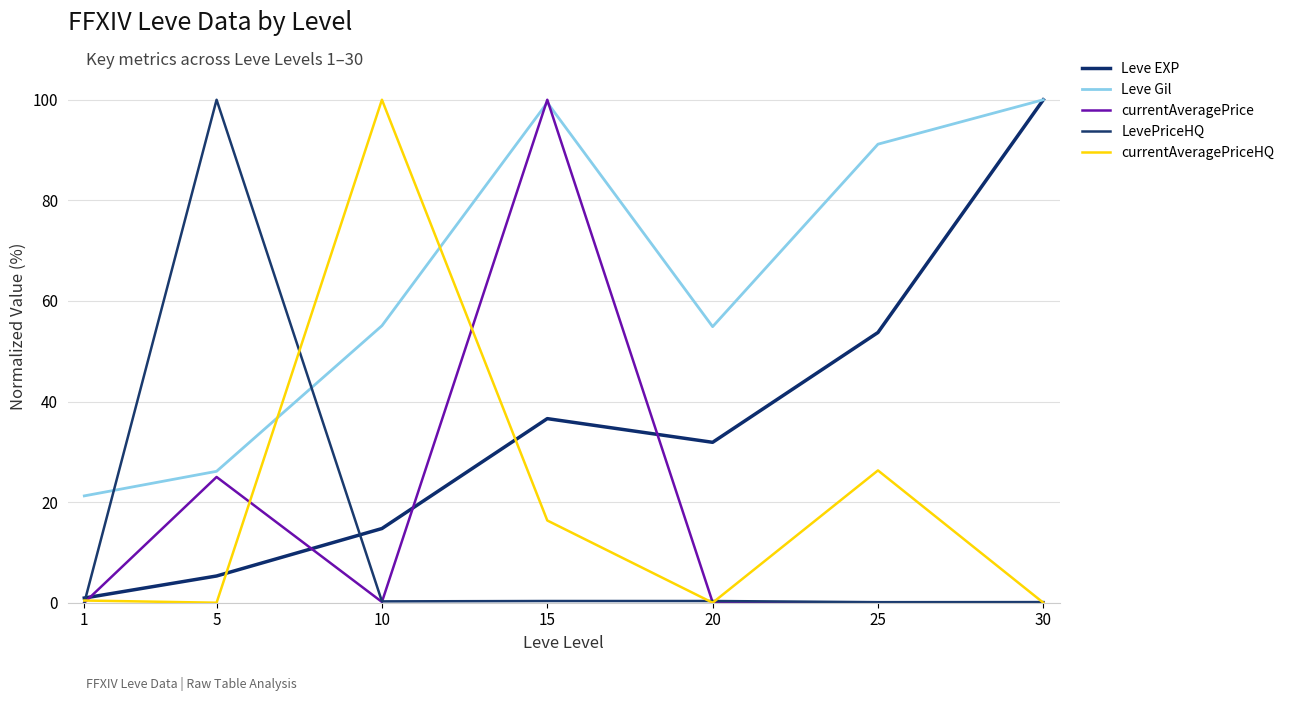

Is the value of Leve Gil at 30 greater than the value of currentAveragePriceHQ at 1?

Yes